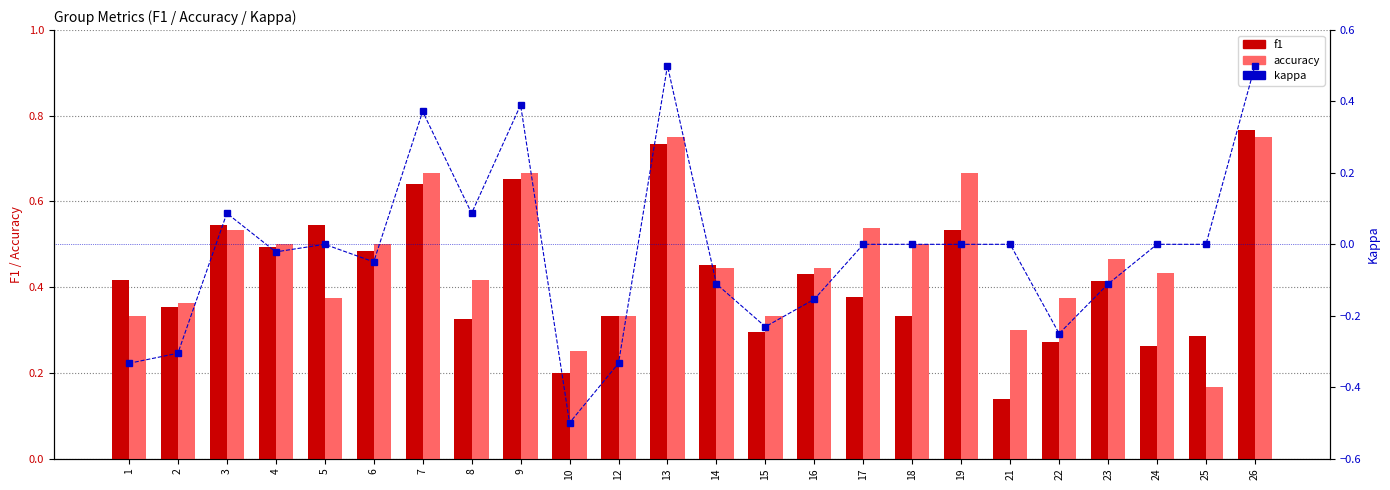

Is the value of kappa at 4 greater than the value of accuracy at 14?

No